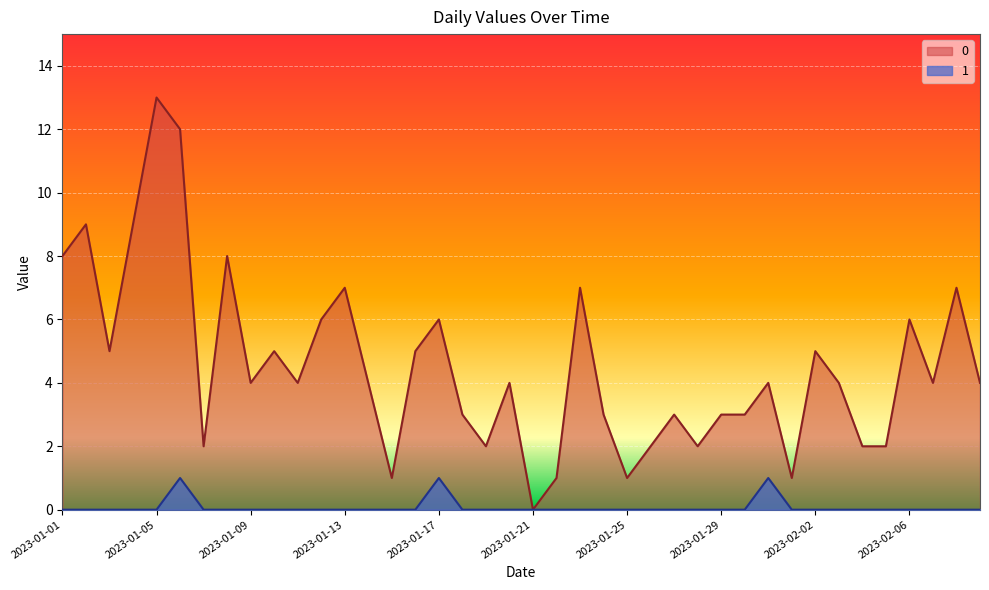

Is the value of 0 at 2023-01-07 greater than the value of 1 at 2023-02-08?

Yes